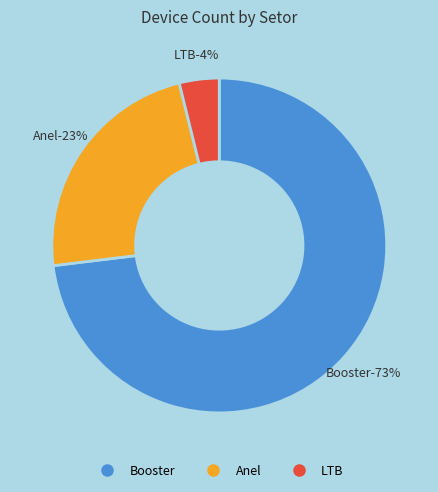

What is the largest slice in the pie chart?

Booster